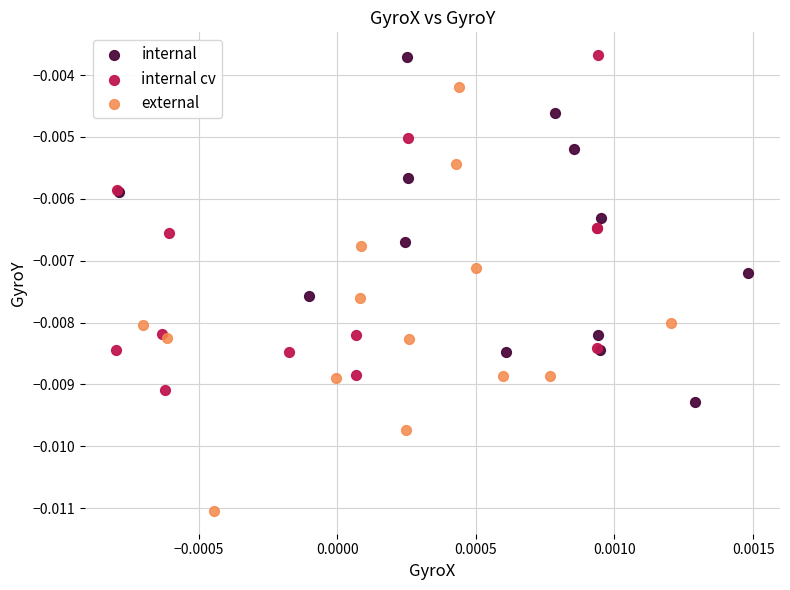

Which series contains the lowest Y value?

external